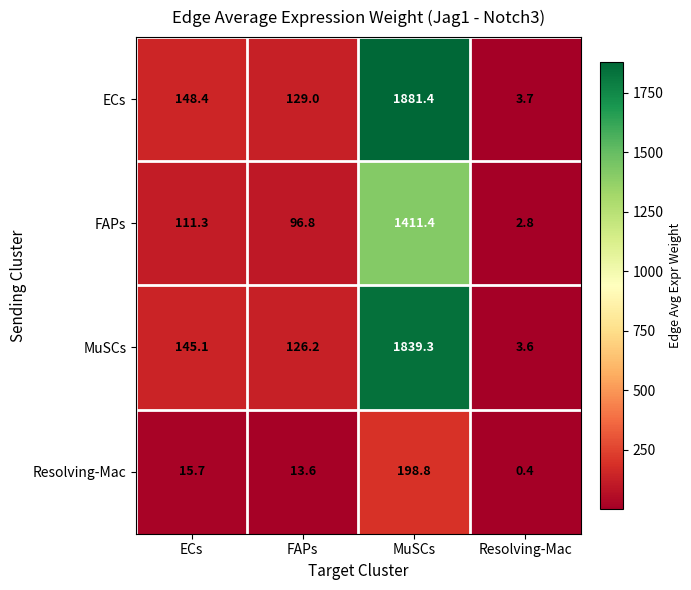

At which category is the sum across all series the highest?

MuSCs